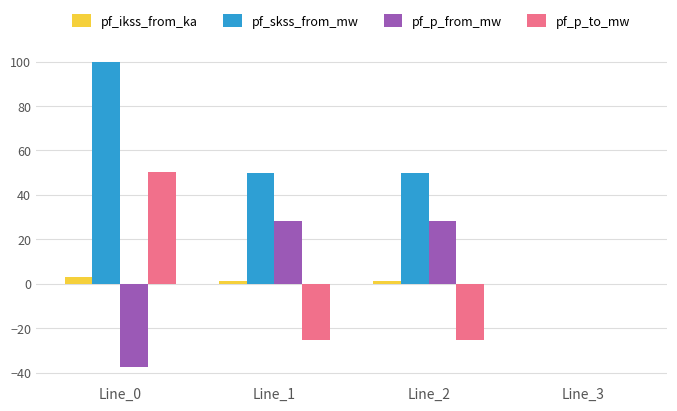

How many categories are shown in the chart?

4